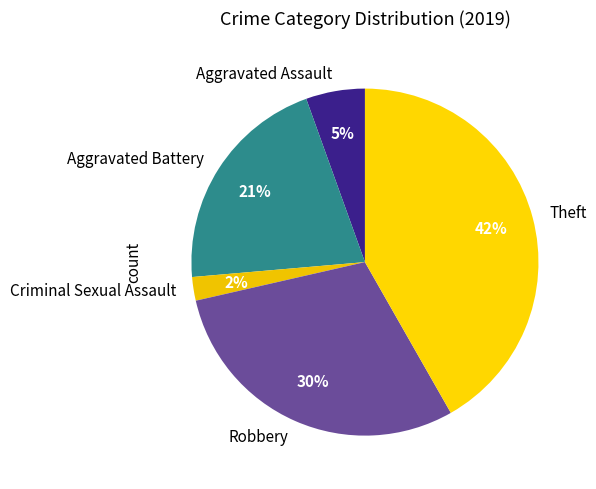

Approximately how many times larger is the value at Aggravated Assault compared to Criminal Sexual Assault?

2.5